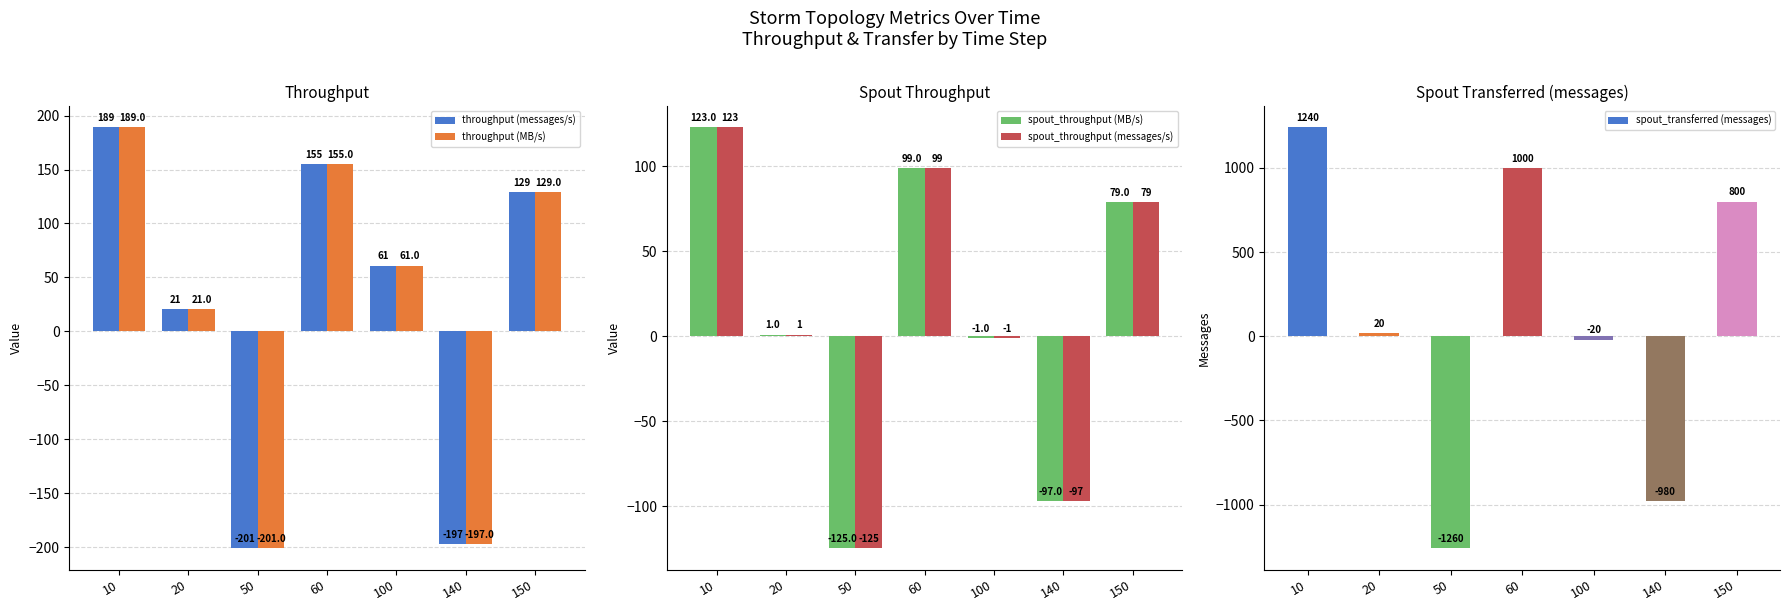

What is the total value across all series at 140?

-1568